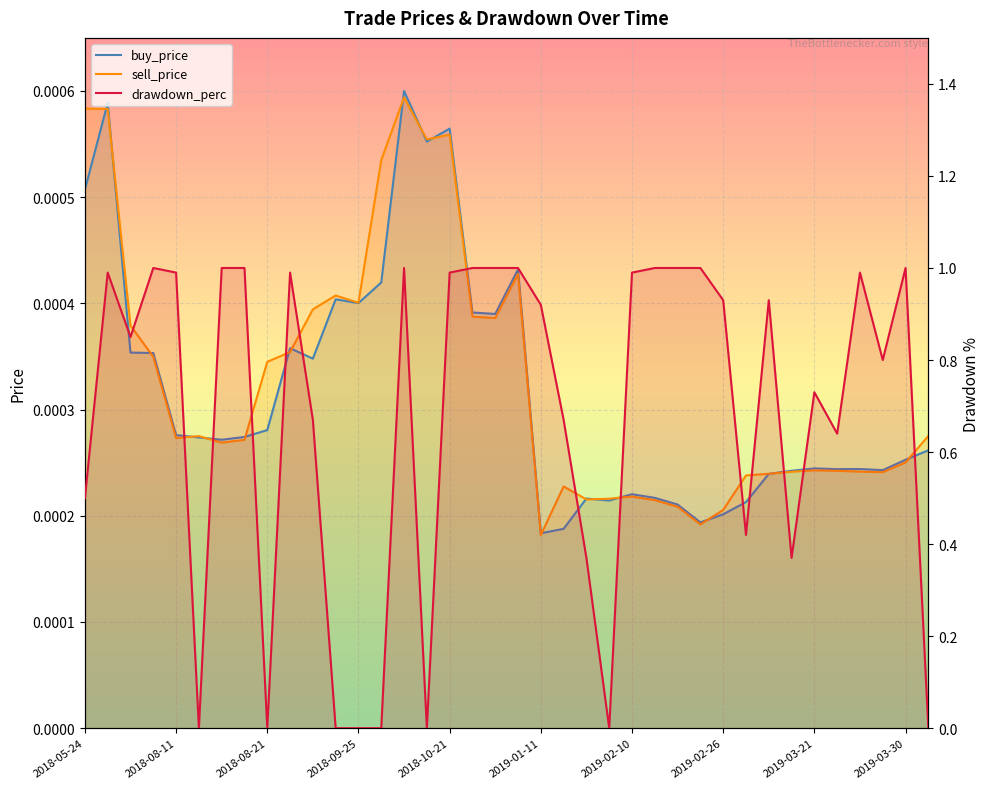

Which series has the widest spread of values?

drawdown_perc